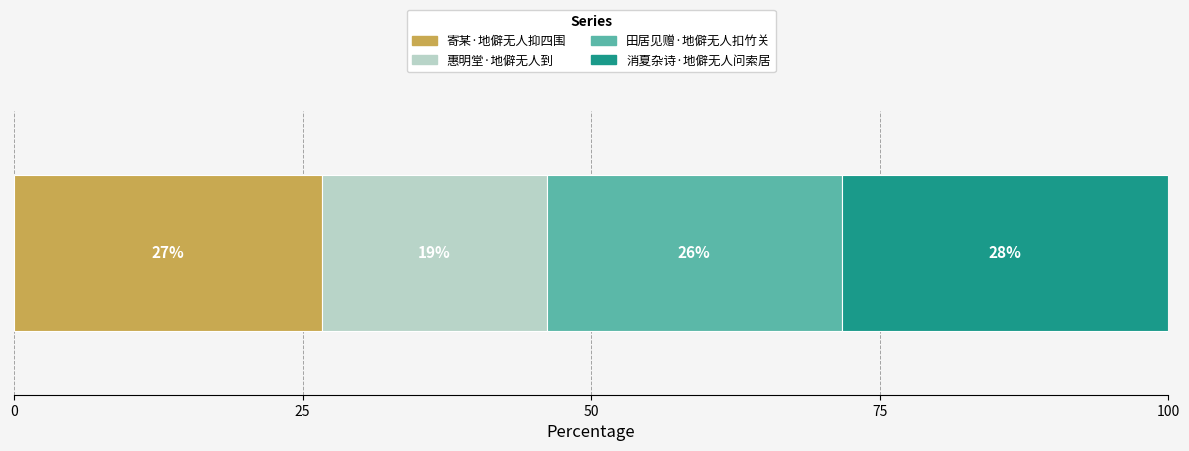

What are all the series names shown in the legend?

寄某·地僻无人抑四围, 惠明堂·地僻无人到, 田居见赠·地僻无人扣竹关, 消夏杂诗·地僻无人问索居